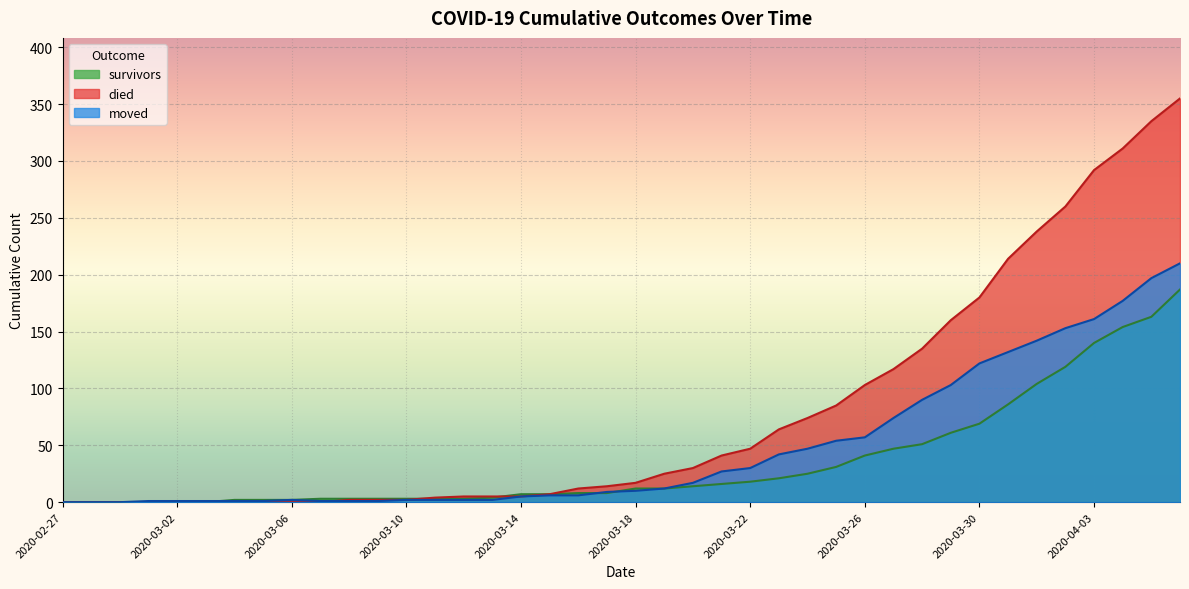

Which series has the widest spread of values?

died